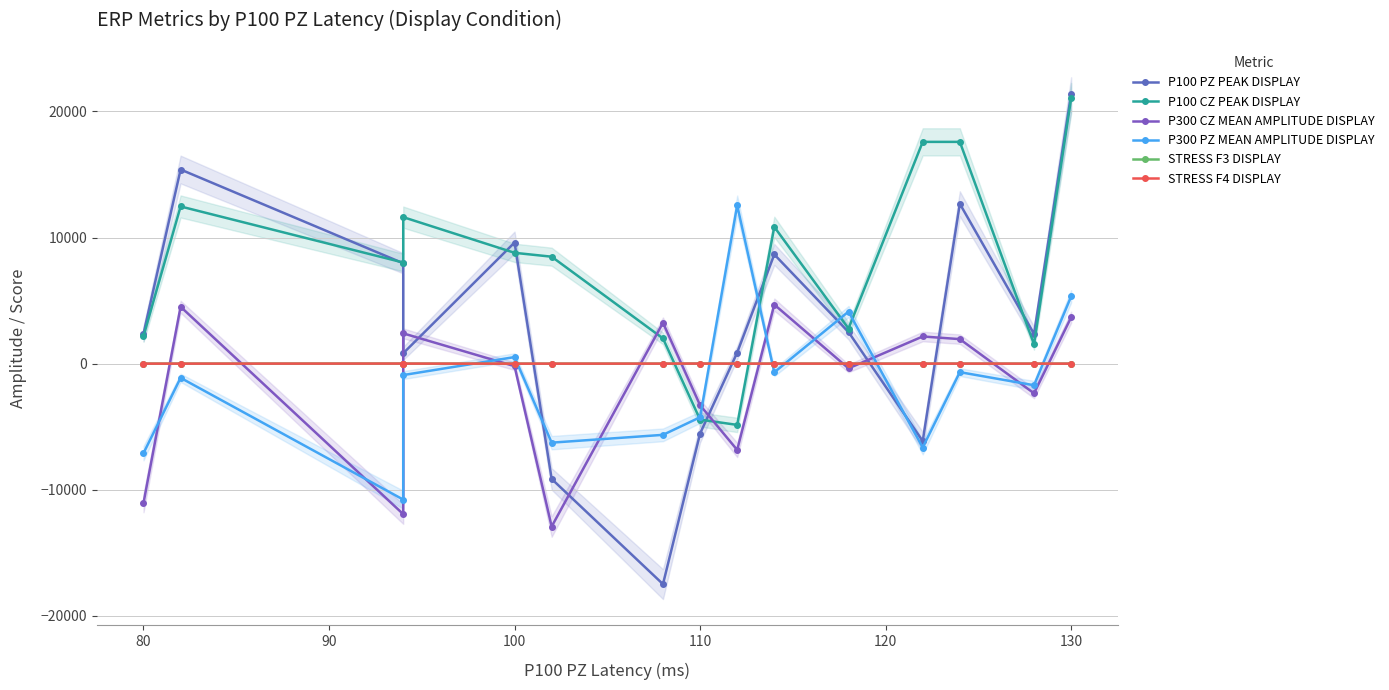

True or false: P300 PZ MEAN AMPLITUDE DISPLAY and P100 PZ PEAK DISPLAY intersect in this chart.

True